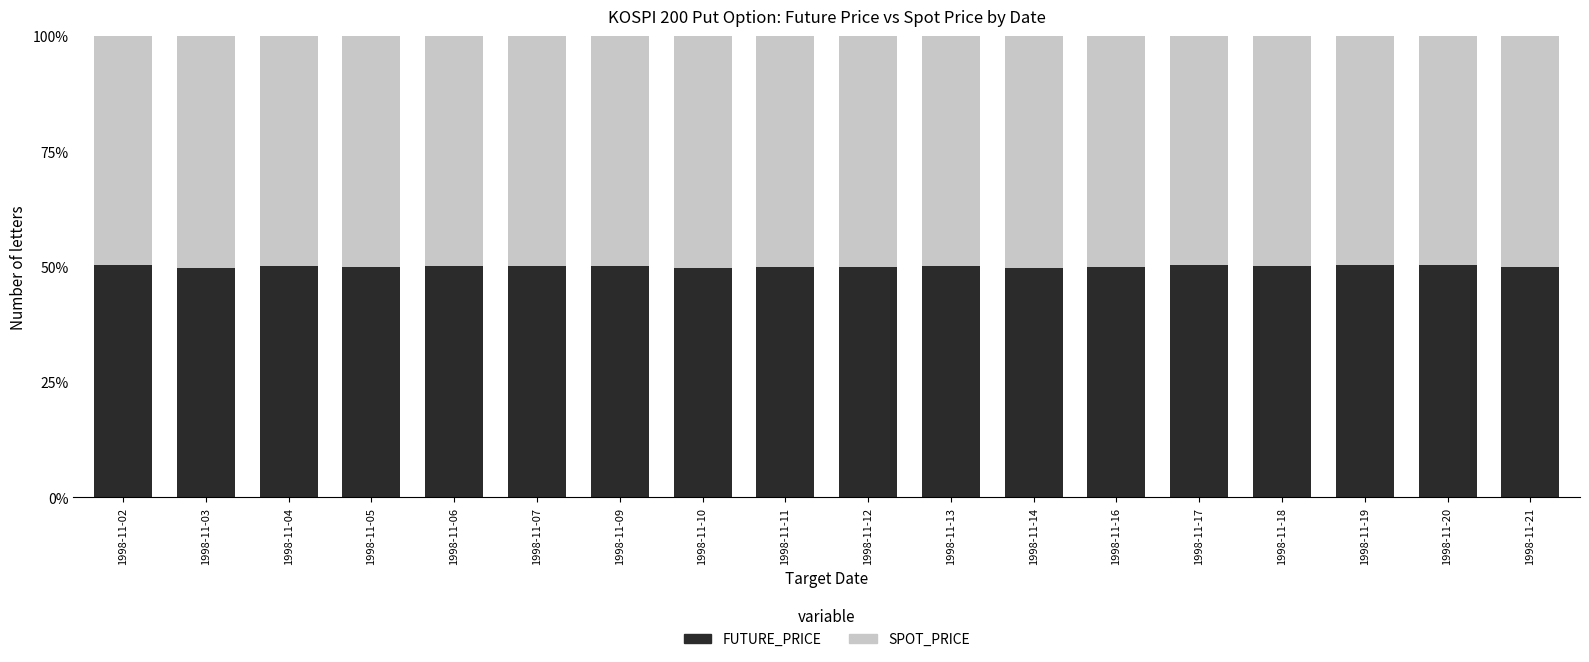

What is the maximum value for FUTURE_PRICE?

50.5